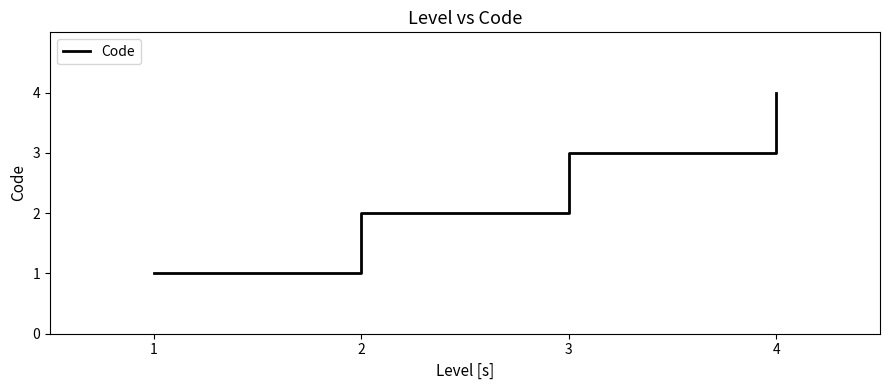

True or false: there are more than 0 points higher than both neighbors.

False